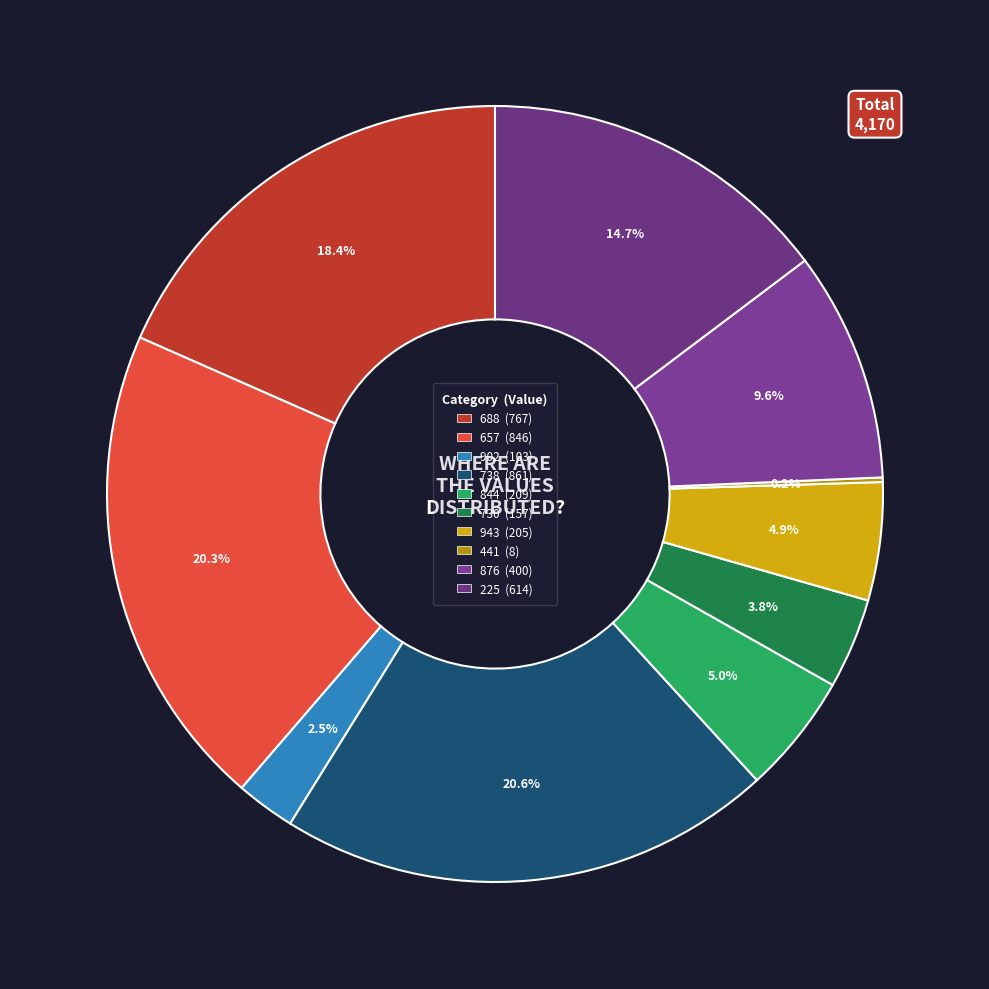

Count the number of slices in the pie.

10